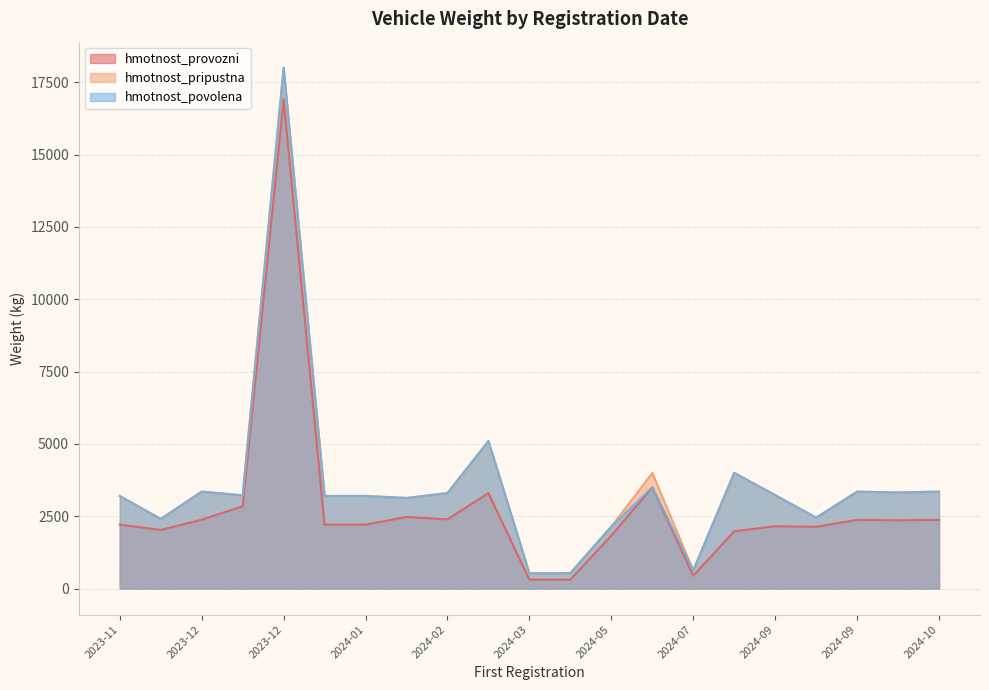

True or false: hmotnost_provozni and hmotnost_pripustna cross at least once.

False